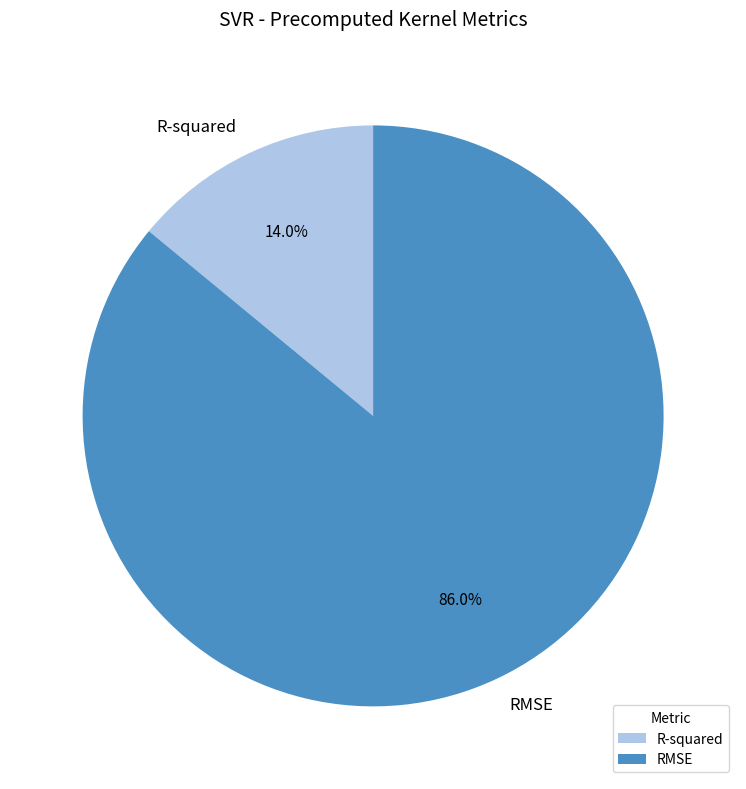

To the nearest percent, what is the difference between the R-squared and RMSE slice percentages?

72%